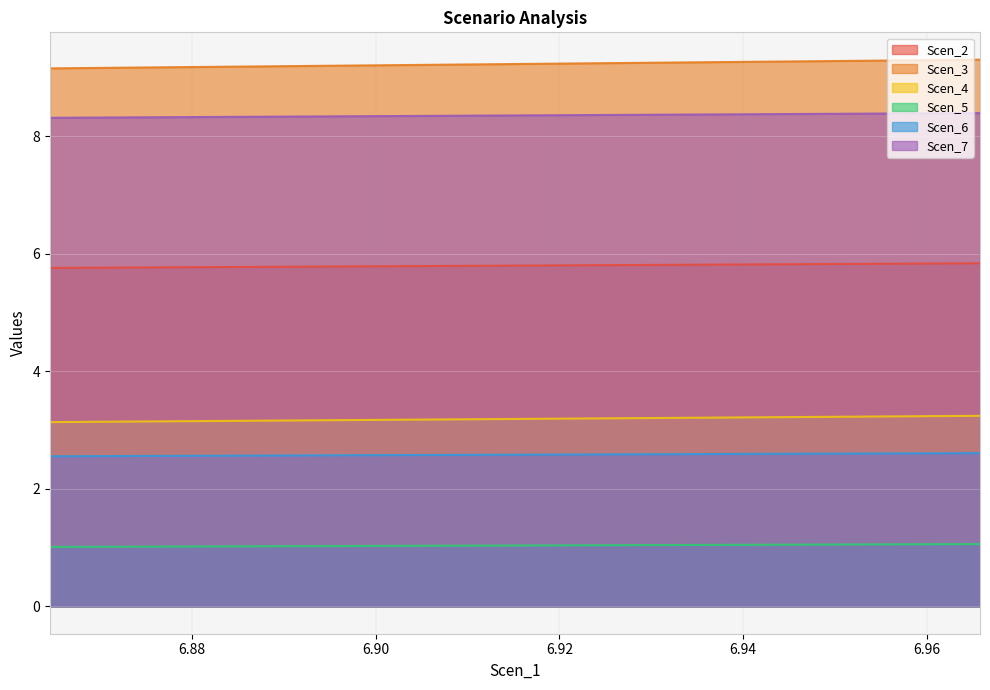

What is the difference between the second highest and minimum values in the Scen_7 series?

0.1